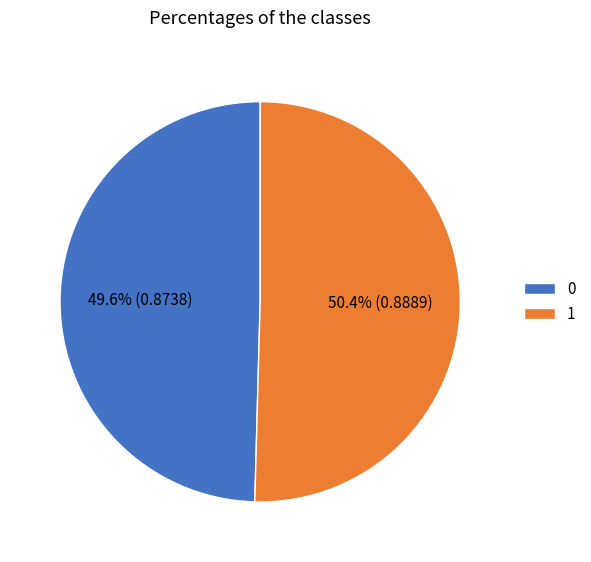

How many slices are in this pie chart?

2